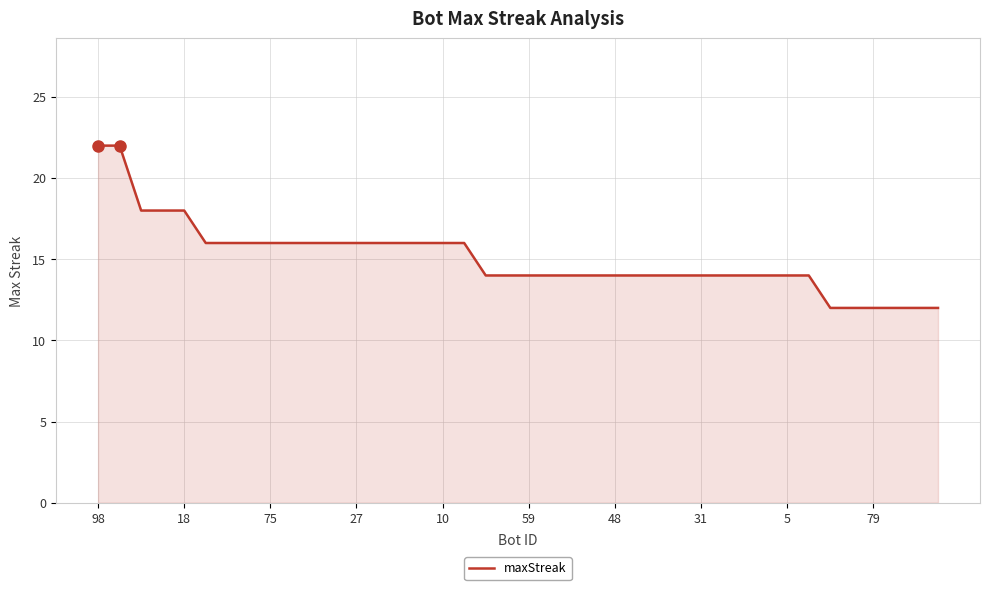

What is the maximum value shown in the chart?

22